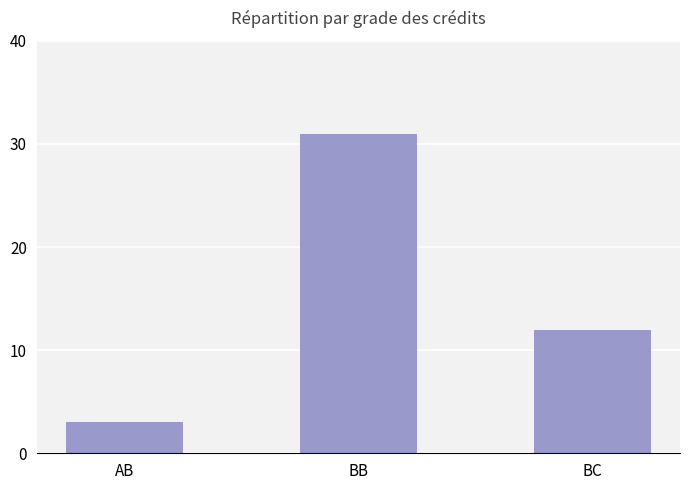

Between AB and BC, which is larger?

BC